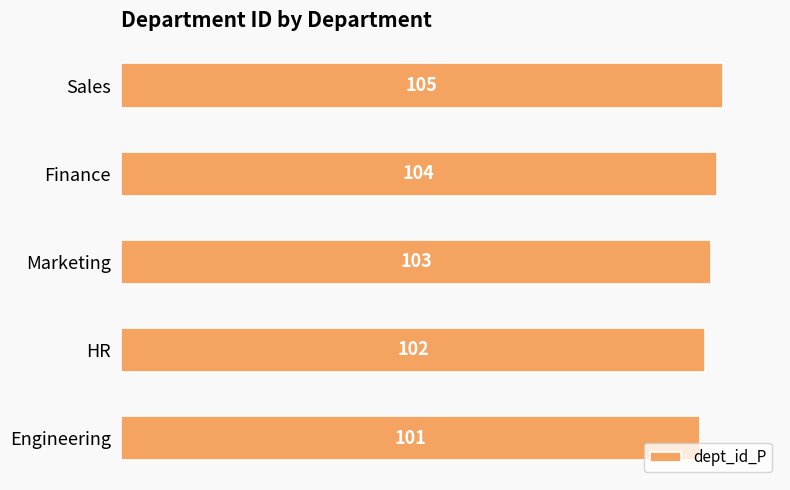

Reading bottom to top, extract all data points from this chart.

Engineering=101	HR=102	Marketing=103	Finance=104	Sales=105